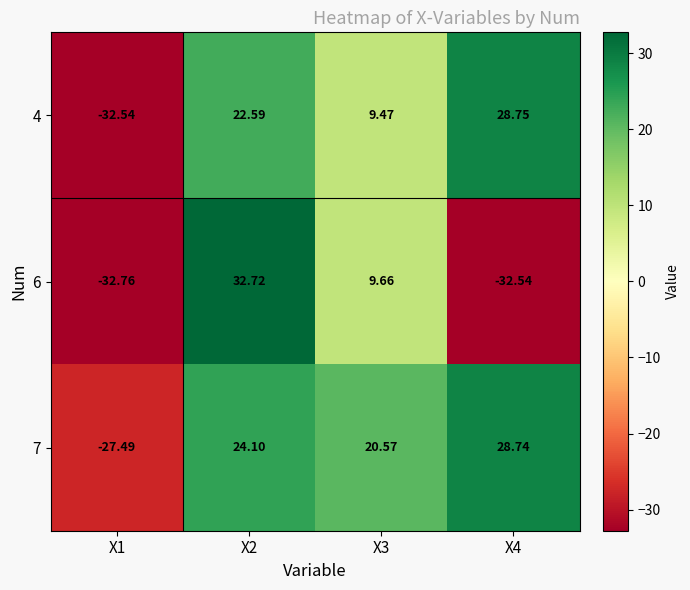

Is the value of 6 at X3 greater than the value of 4 at X2?

No